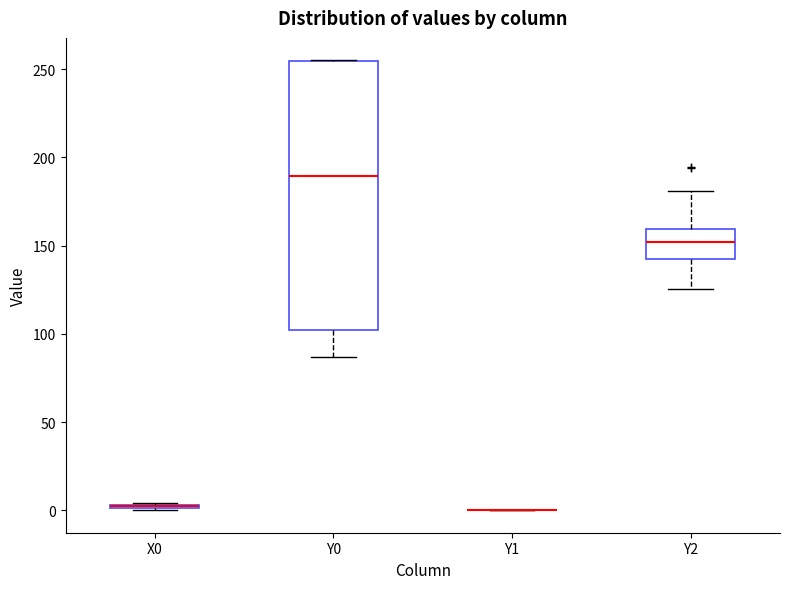

Where is the upper edge of the box for X0 on the y-axis? The values are not printed on the chart, so give them approximately, as read against the axis.

5